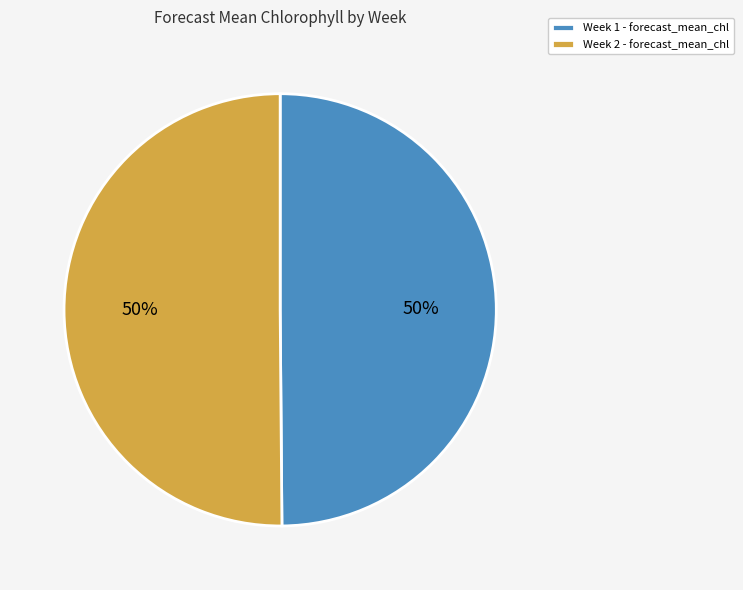

To the nearest percent, what portion does Week 2 represent?

50%